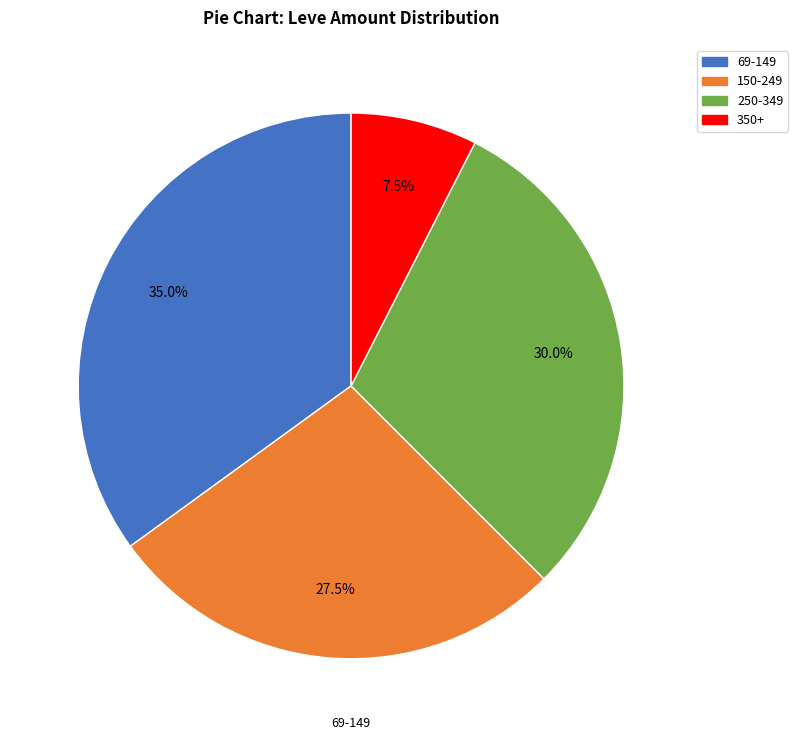

Does any single category account for the majority?

No